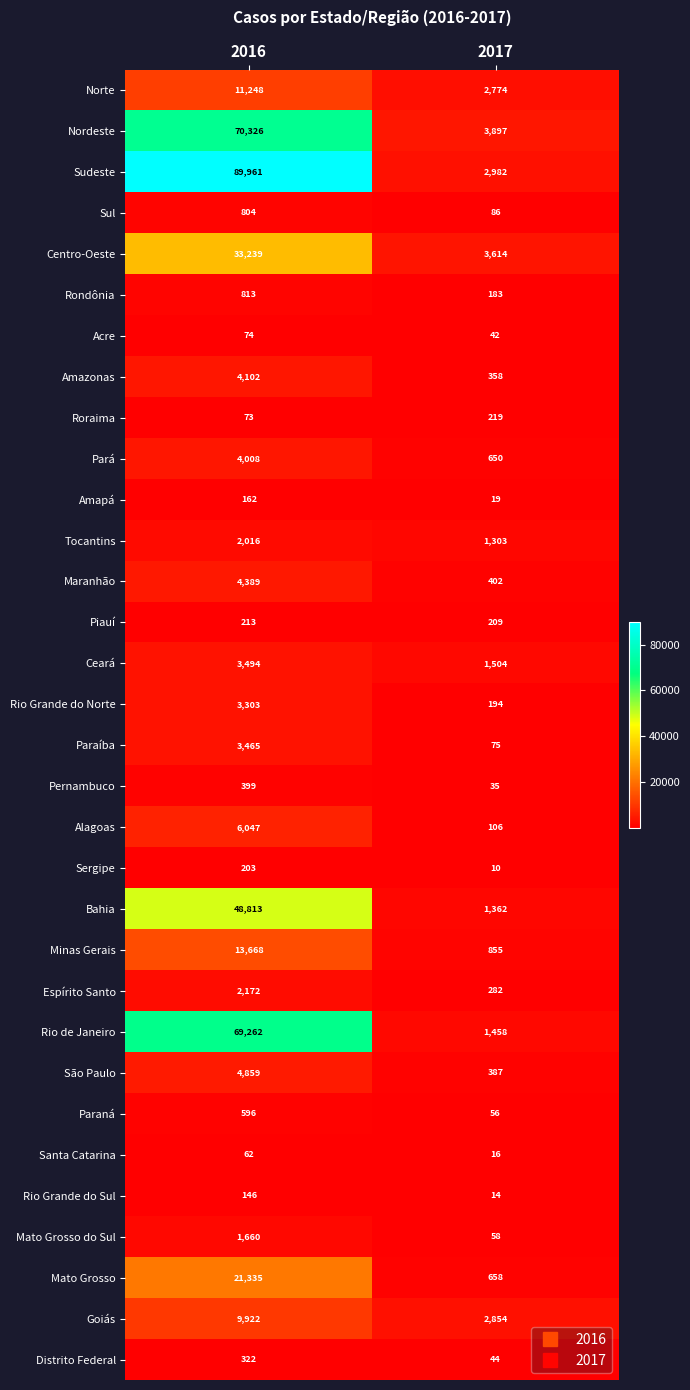

What is the approximate value of Norte at 2016?

11248